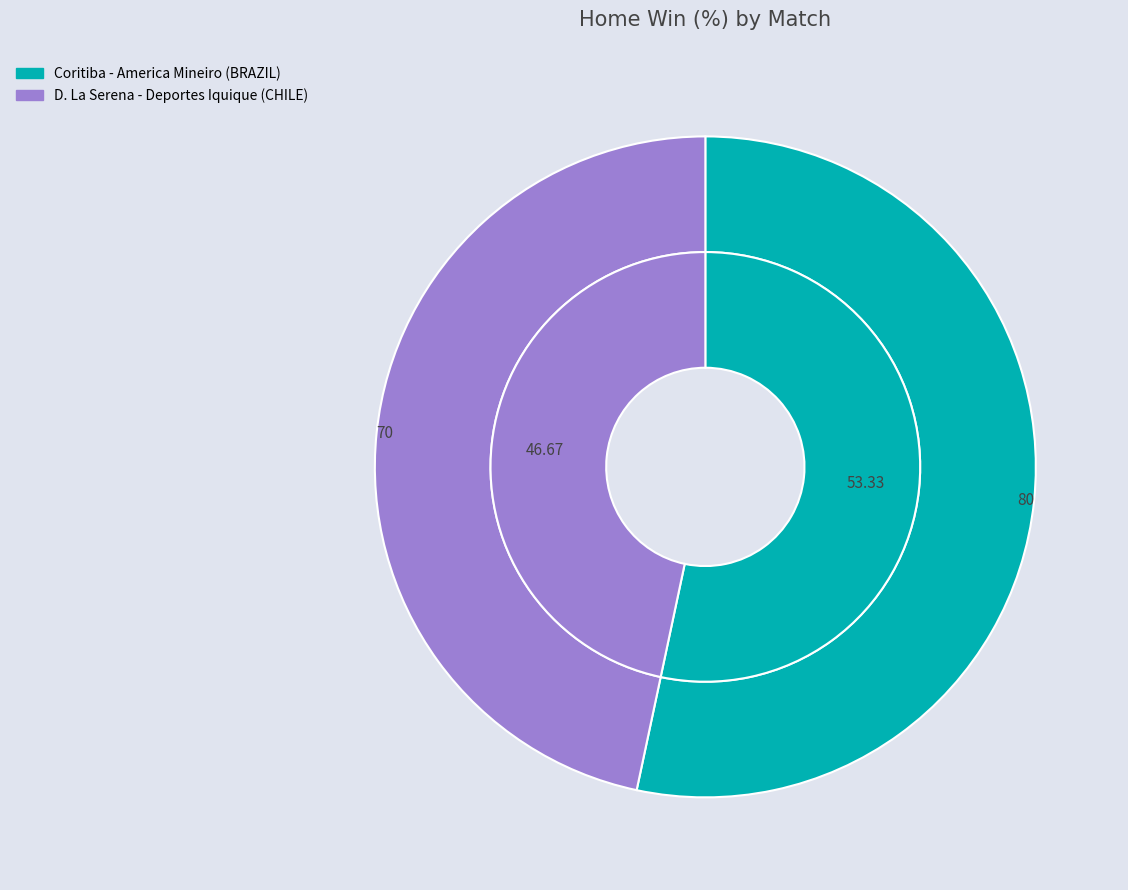

To the nearest percent, what portion does D. La Serena - Deportes Iquique (CHILE) represent?

47%